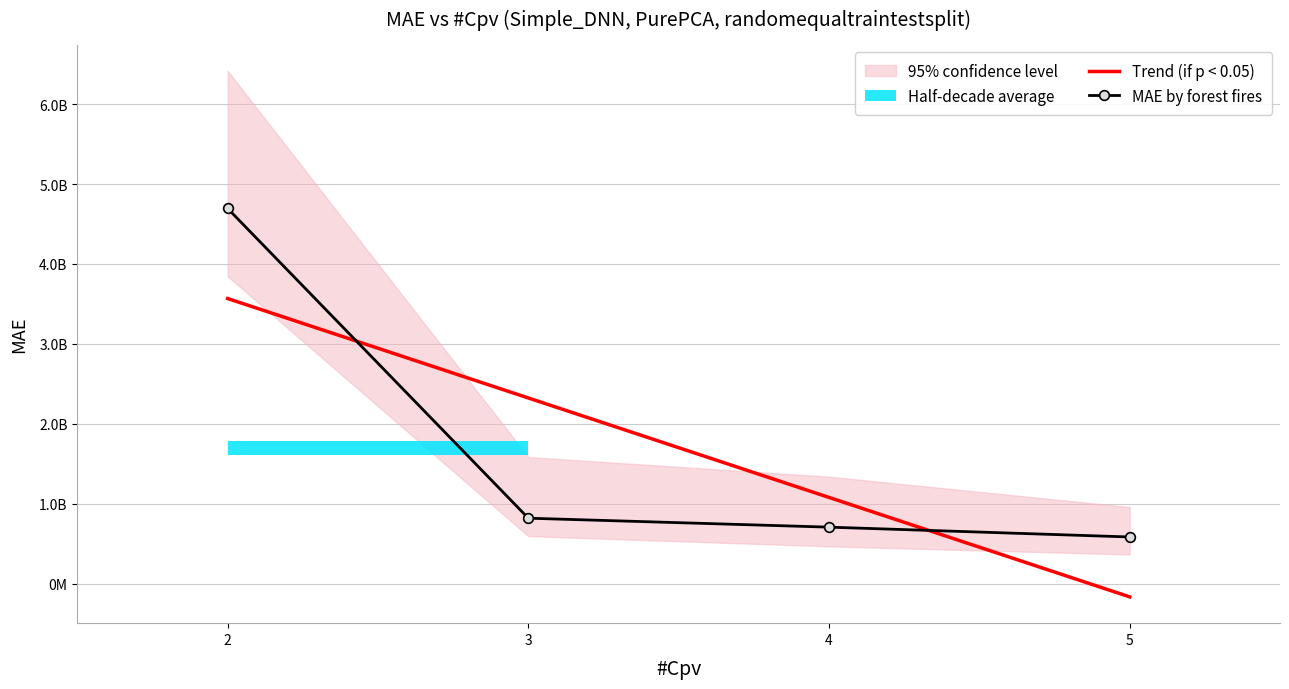

How many times do Trend (if p < 0.05) and MAE by forest fires cross each other?

2